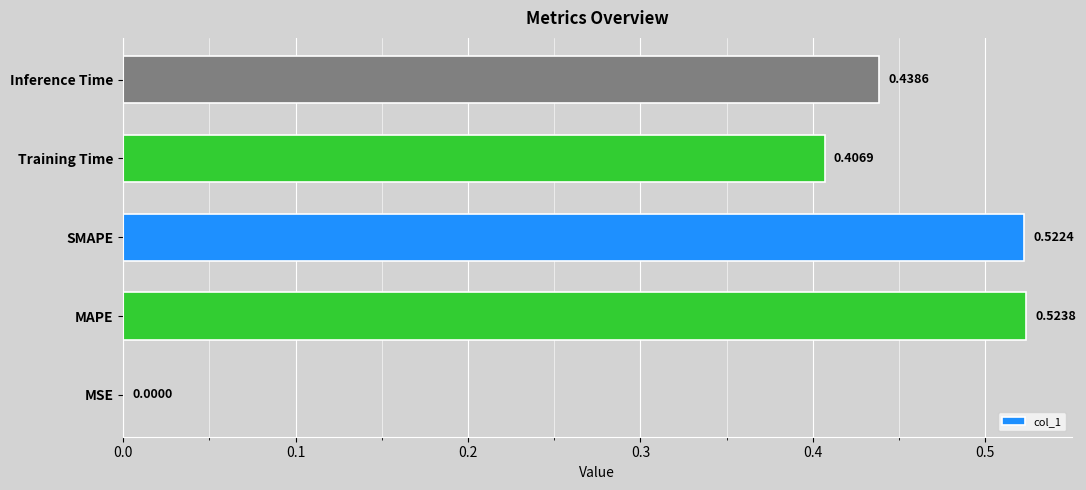

Between MAPE and Inference Time, which is larger?

MAPE